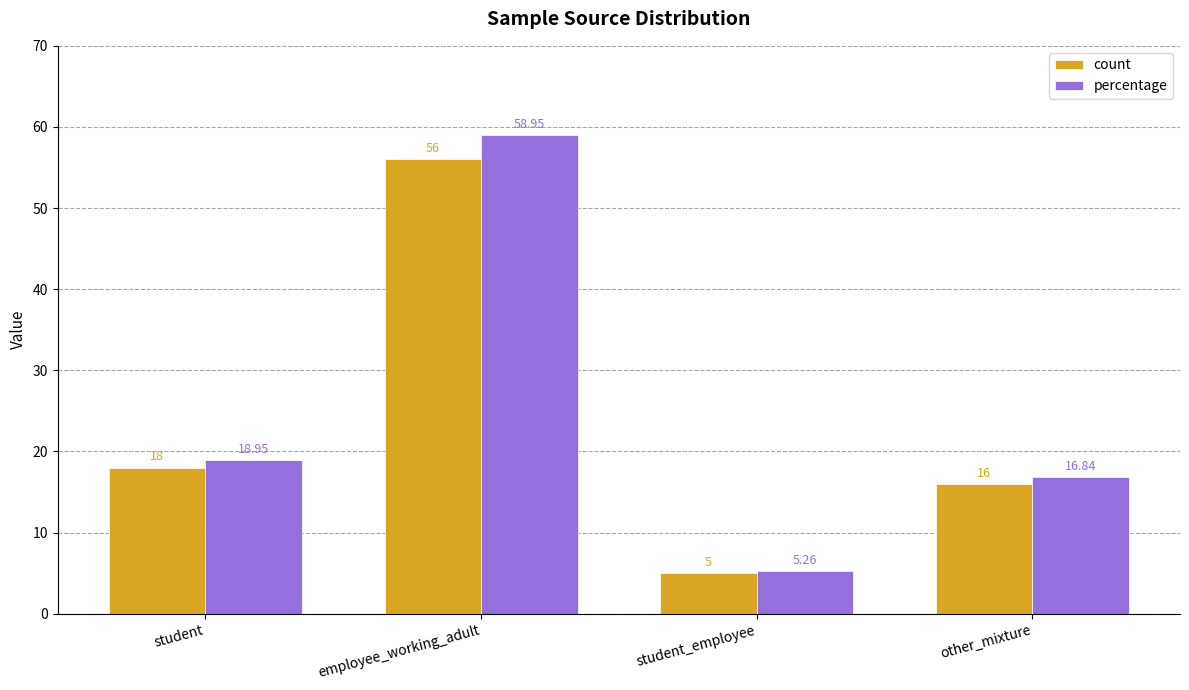

List the series in order of their peak value, highest first.

percentage, count